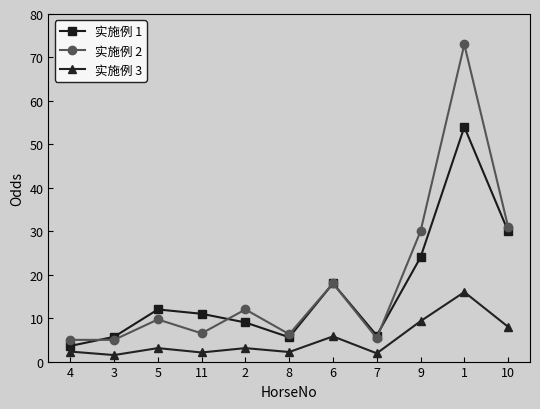

List the series in order of their peak value, highest first.

实施例 2, 实施例 1, 实施例 3